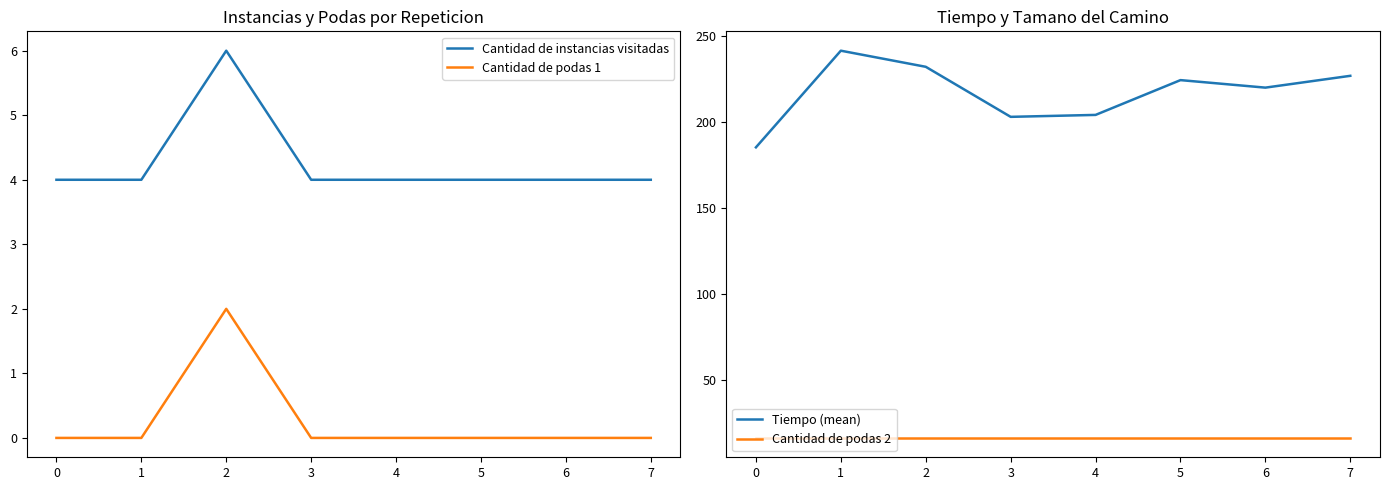

True or false: Cantidad de instancias visitadas and Cantidad de podas 1 cross at least once.

False